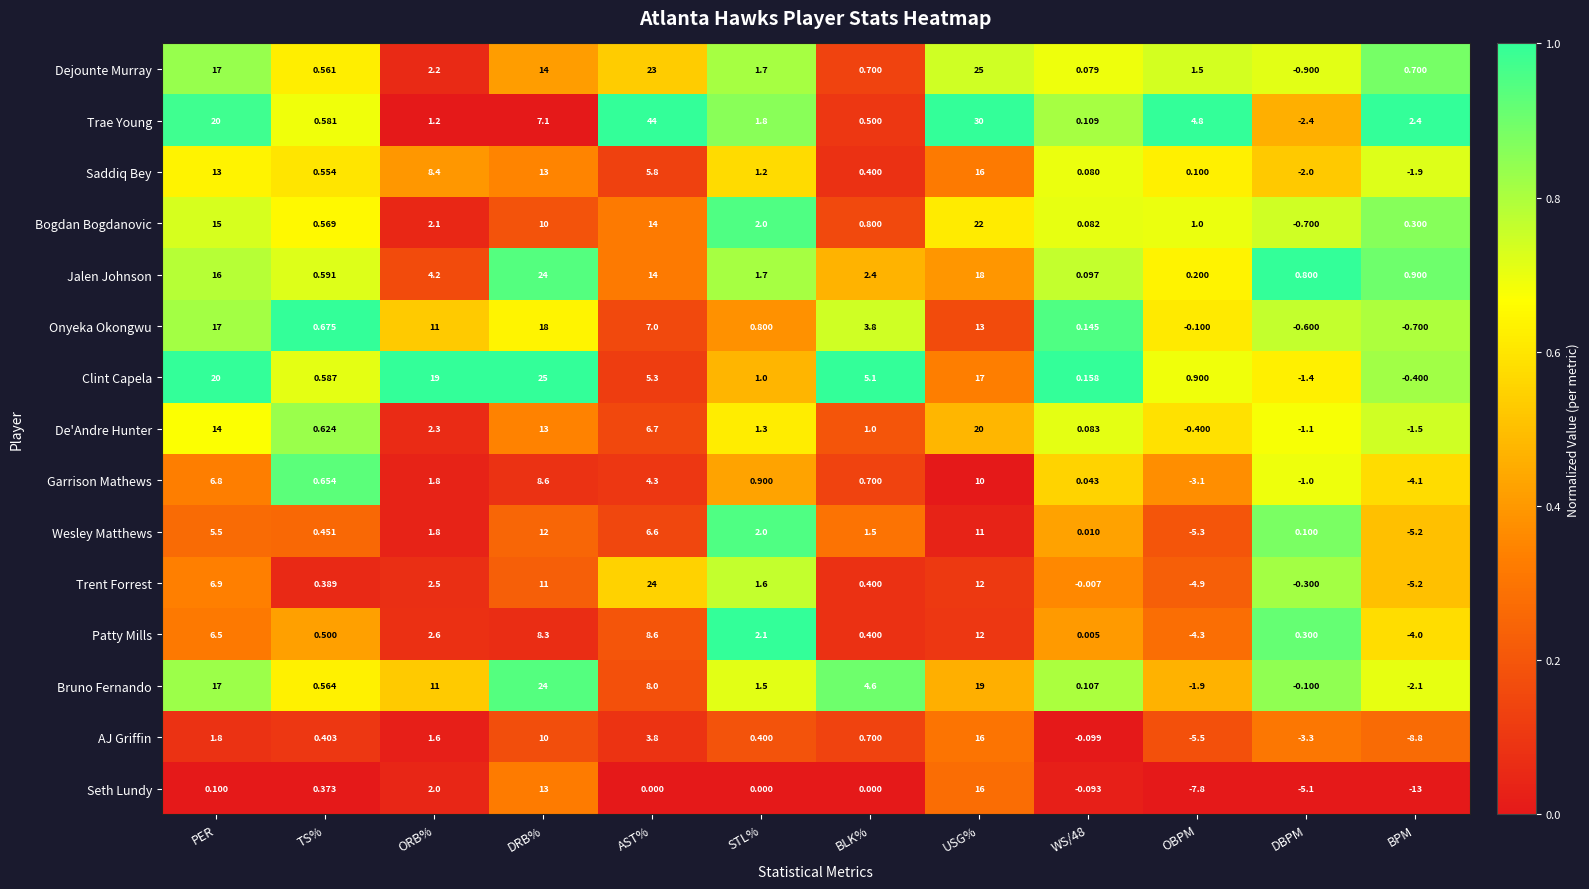

Which series has the largest range (max minus min)?

Trae Young